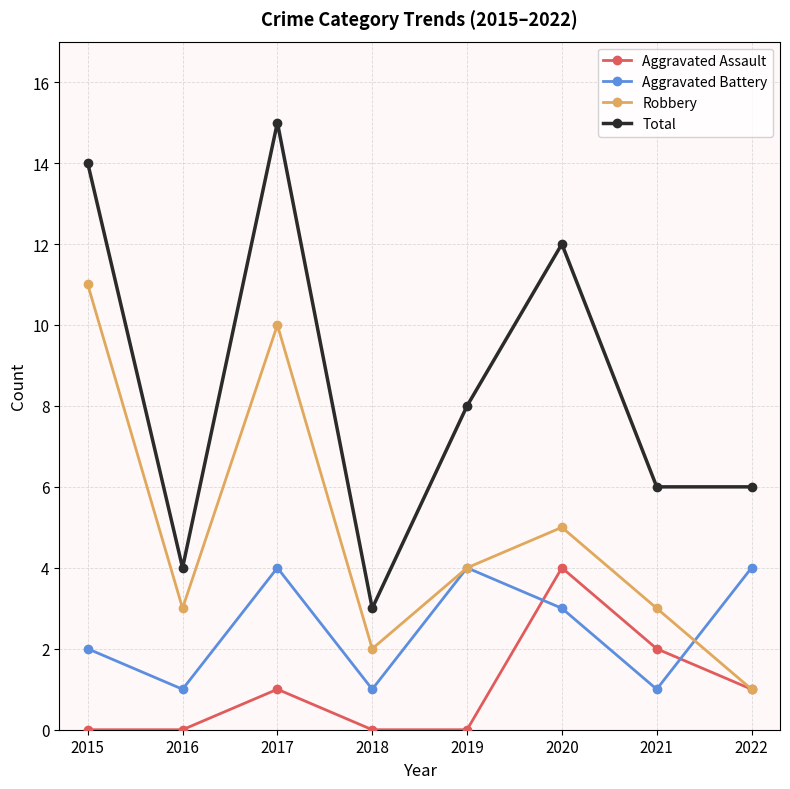

How many Robbery values are between 3 and 10?

5